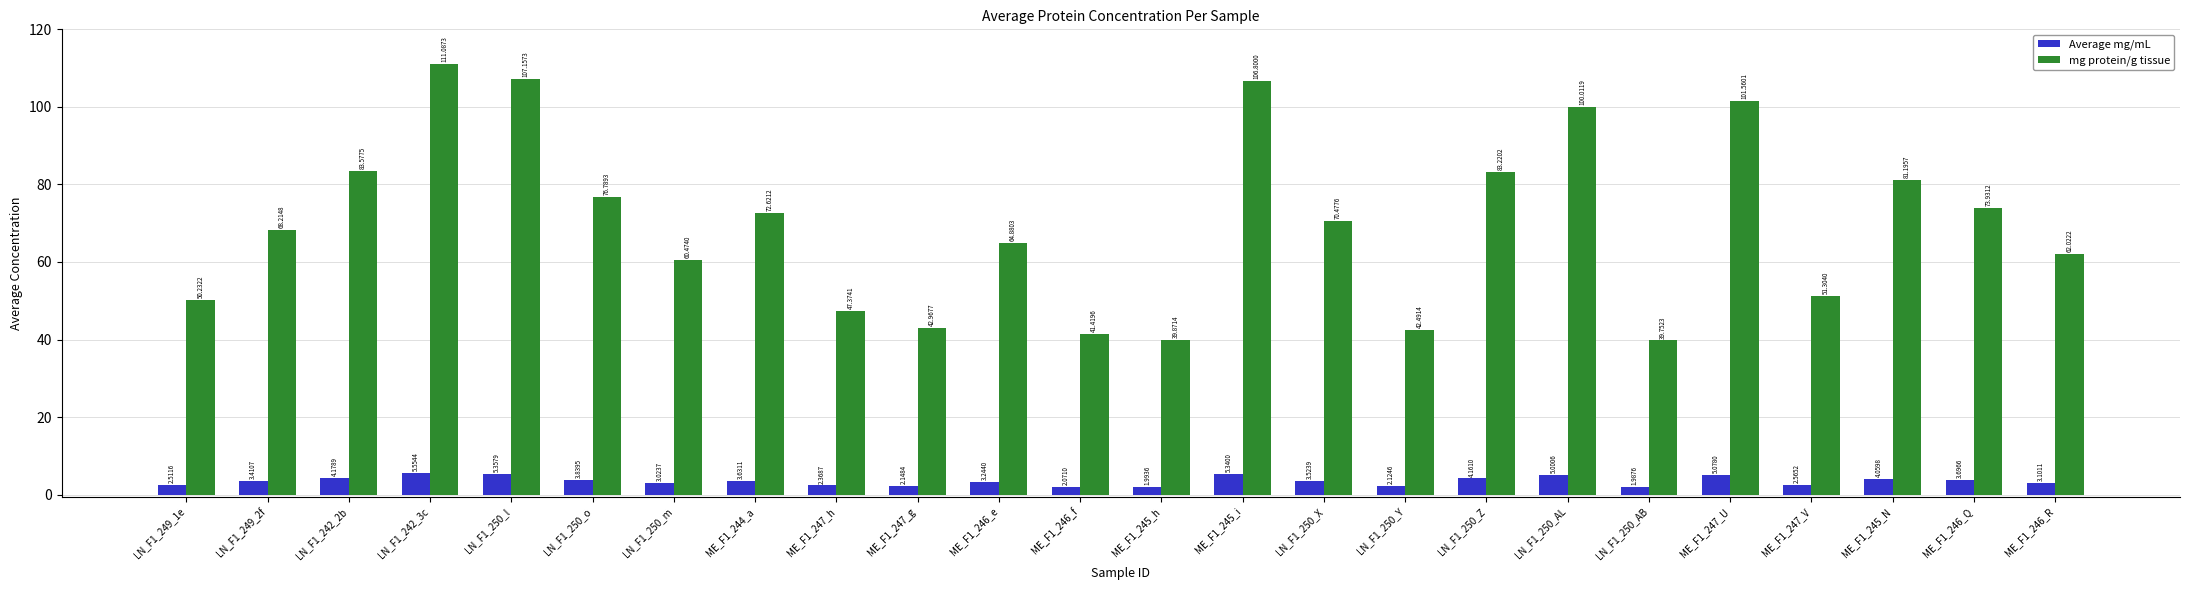

Which category has the lowest value in the mg protein/g tissue series?

LN_F1_250_AB